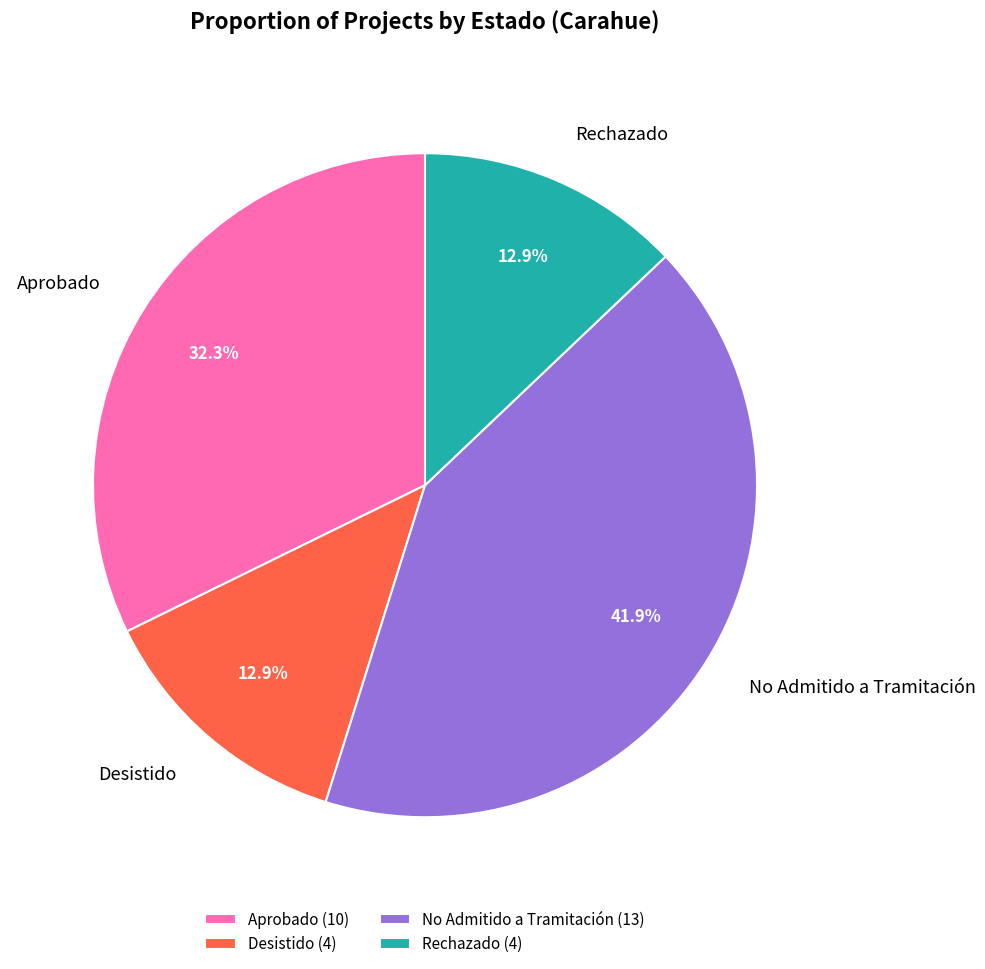

Approximately how many times larger is the value at No Admitido a Tramitación compared to Aprobado?

1.3